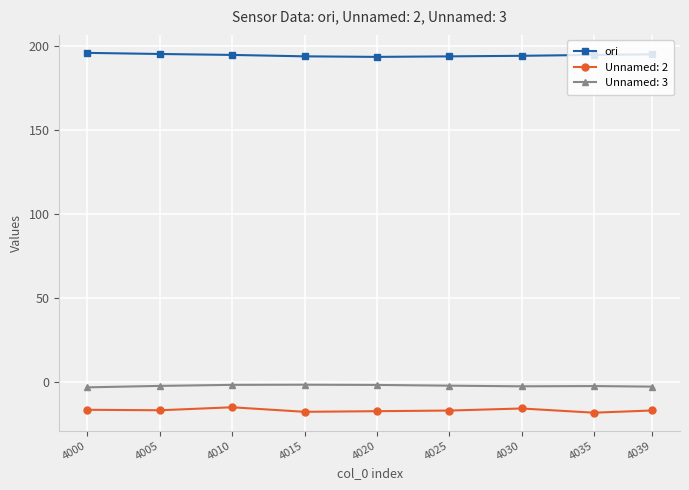

What is the sum of all ori values?

1750.4